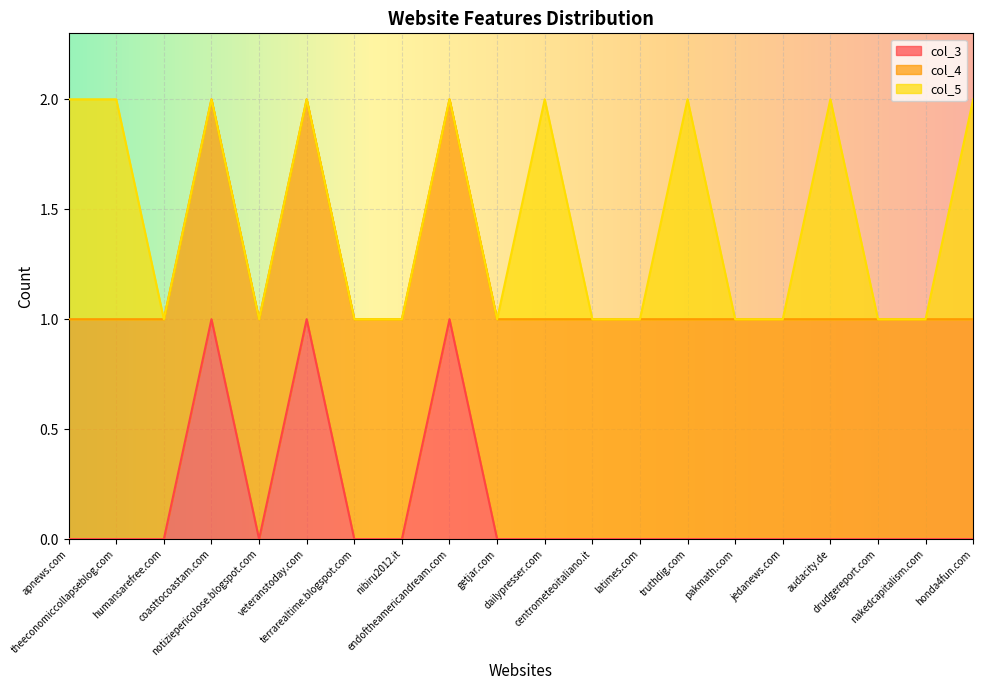

What are all the series names shown in the legend?

col_3, col_4, col_5